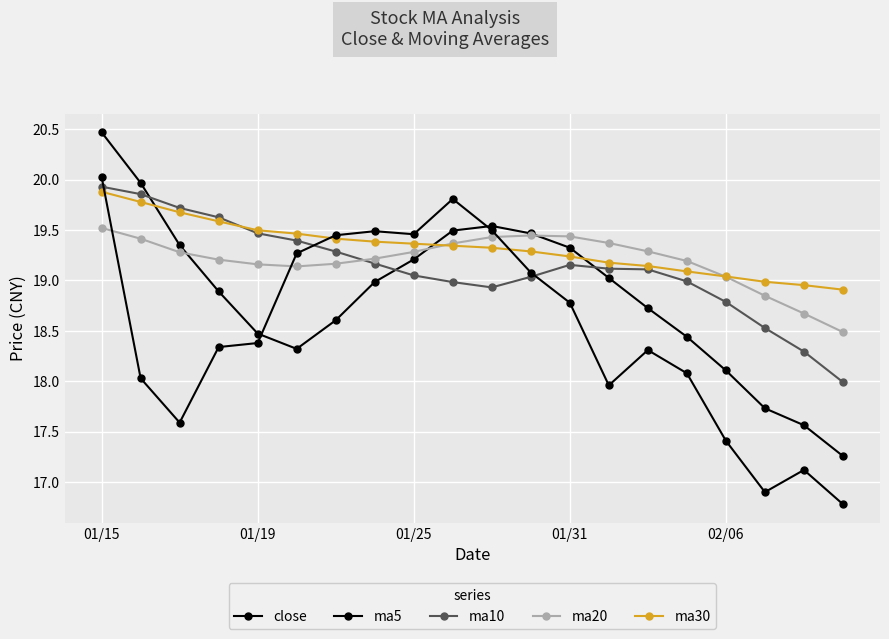

Does the chart have visible grid lines?

Yes